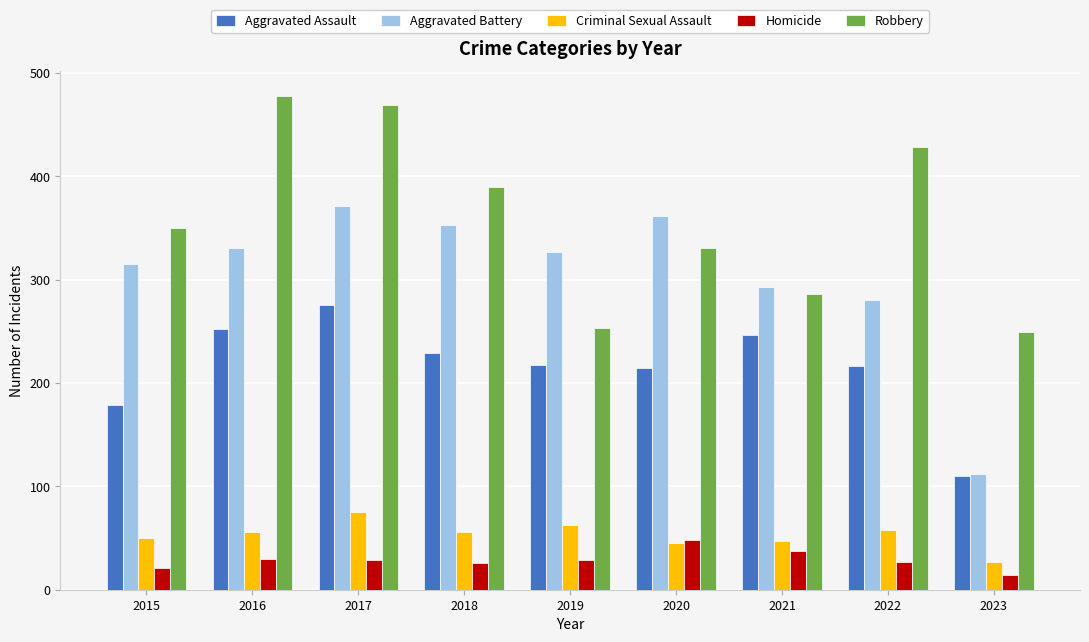

The Robbery series shows 762 at 2022. True or false?

False